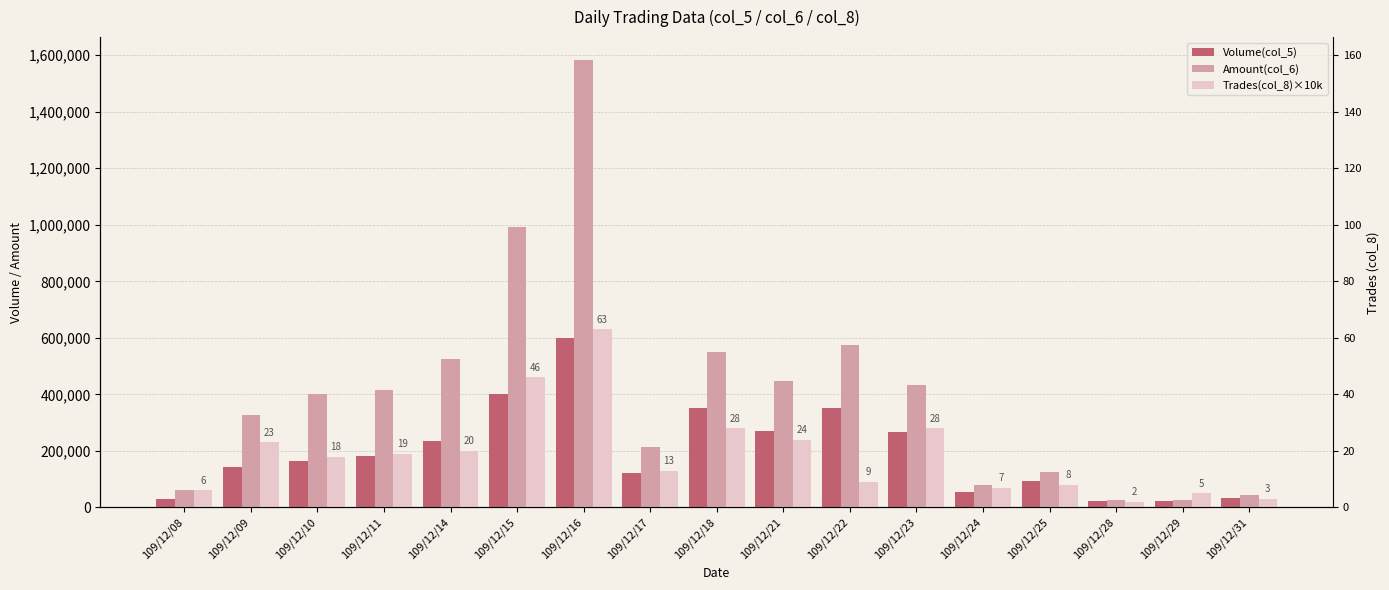

How many bars are there in total?

51